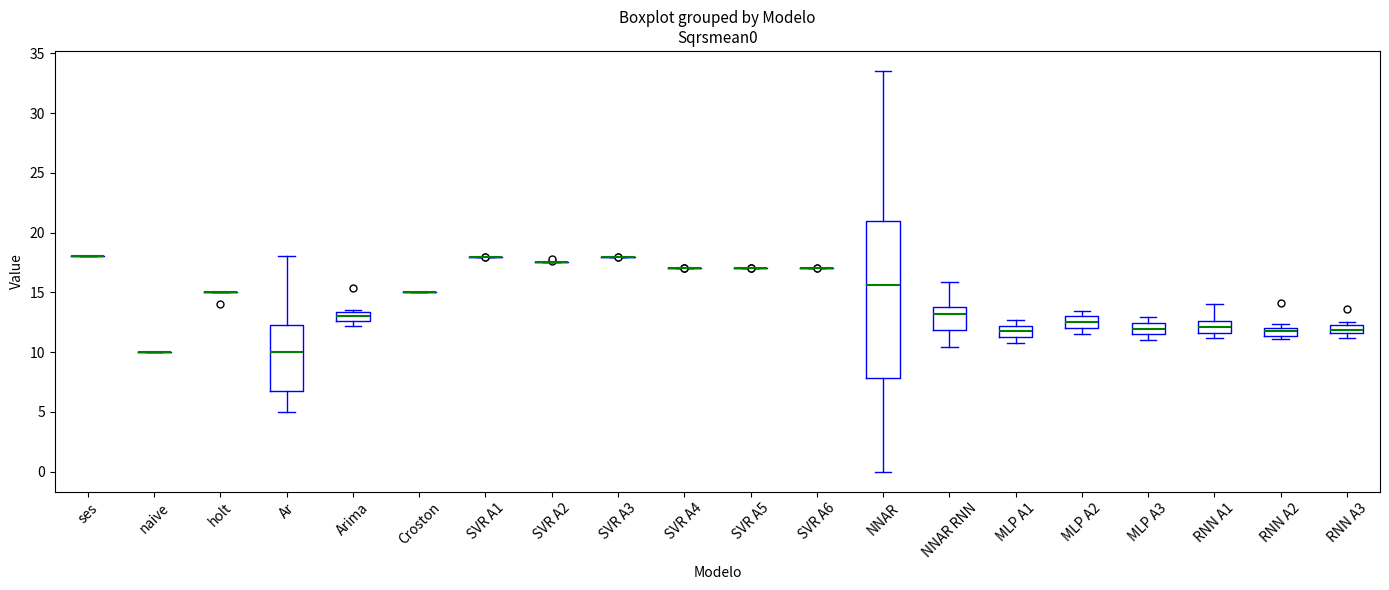

Where is the upper edge of the box for RNN A3 on the y-axis? The values are not printed on the chart, so give them approximately, as read against the axis.

12.0